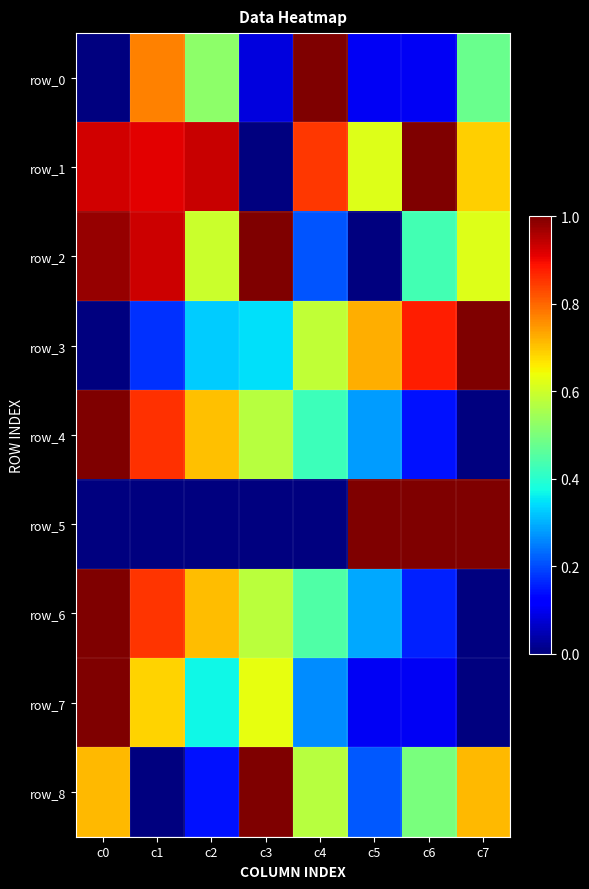

Reading left to right, what are all the values shown in this chart?

row_0: c0=0.0	c1=0.8	c2=0.5	c3=0.1	c4=1.0	c5=0.1	c6=0.1	c7=0.5
row_1: c0=0.9	c1=0.9	c2=0.9	c3=0.0	c4=0.8	c5=0.6	c6=1.0	c7=0.7
row_2: c0=1.0	c1=0.9	c2=0.6	c3=1.0	c4=0.2	c5=0.0	c6=0.4	c7=0.6
row_3: c0=0.0	c1=0.2	c2=0.3	c3=0.3	c4=0.6	c5=0.7	c6=0.9	c7=1.0
row_4: c0=1.0	c1=0.9	c2=0.7	c3=0.6	c4=0.4	c5=0.3	c6=0.1	c7=0.0
row_5: c0=0.0	c1=0.0	c2=0.0	c3=0.0	c4=0.0	c5=1.0	c6=1.0	c7=1.0
row_6: c0=1.0	c1=0.9	c2=0.7	c3=0.6	c4=0.4	c5=0.3	c6=0.2	c7=0.0
row_7: c0=1.0	c1=0.7	c2=0.4	c3=0.6	c4=0.3	c5=0.1	c6=0.1	c7=0.0
row_8: c0=0.7	c1=0.0	c2=0.1	c3=1.0	c4=0.6	c5=0.2	c6=0.5	c7=0.7